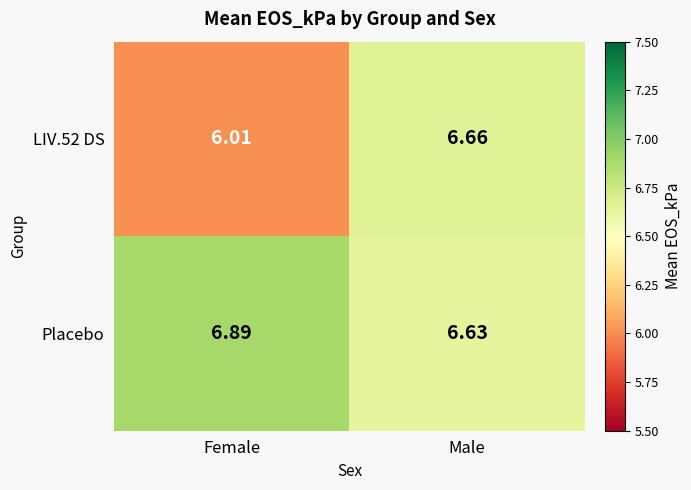

Rank the series by their average value, from highest to lowest.

Placebo, LIV.52 DS